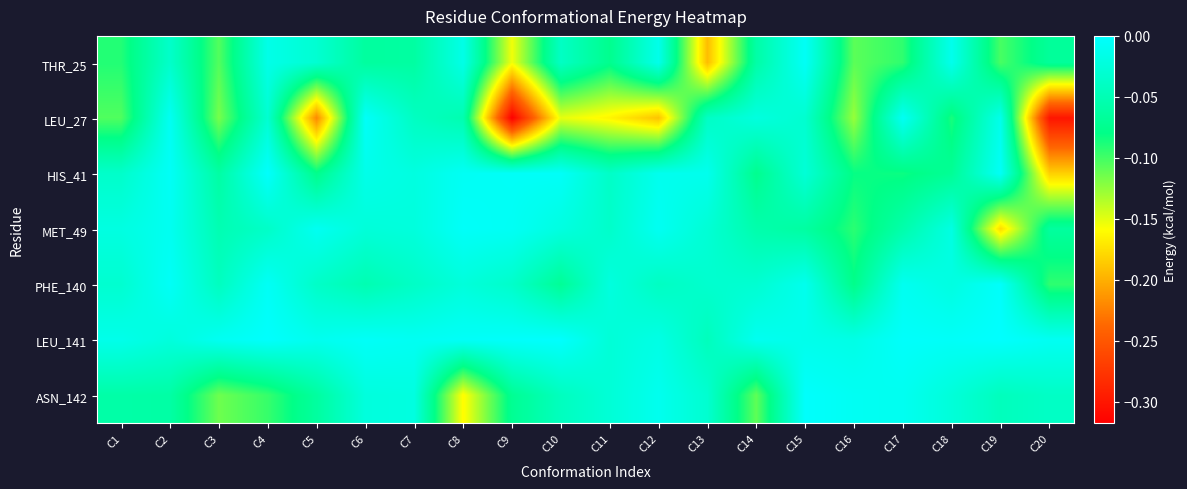

Reading right to left, transcribe all the data shown in this chart.

THR_25: C20=-0.1	C19=-0.1	C18=-0.0	C17=-0.1	C16=-0.1	C15=-0.0	C14=-0.1	C13=-0.2	C12=-0.0	C11=-0.1	C10=-0.0	C9=-0.2	C8=-0.0	C7=-0.1	C6=-0.1	C5=-0.0	C4=-0.0	C3=-0.1	C2=-0.0	C1=-0.1
LEU_27: C20=-0.3	C19=-0.0	C18=-0.1	C17=-0.0	C16=-0.1	C15=-0.0	C14=-0.0	C13=-0.0	C12=-0.2	C11=-0.2	C10=-0.2	C9=-0.3	C8=-0.1	C7=-0.0	C6=-0.0	C5=-0.2	C4=-0.0	C3=-0.1	C2=-0.0	C1=-0.1
HIS_41: C20=-0.2	C19=-0.0	C18=-0.1	C17=-0.1	C16=-0.1	C15=-0.0	C14=-0.1	C13=-0.0	C12=-0.0	C11=-0.0	C10=-0.0	C9=-0.0	C8=-0.0	C7=-0.0	C6=-0.0	C5=-0.1	C4=-0.0	C3=-0.1	C2=-0.0	C1=-0.0
MET_49: C20=-0.1	C19=-0.2	C18=-0.0	C17=-0.1	C16=-0.1	C15=-0.1	C14=-0.1	C13=-0.0	C12=-0.0	C11=-0.0	C10=-0.0	C9=-0.0	C8=-0.0	C7=-0.0	C6=-0.0	C5=-0.0	C4=-0.0	C3=-0.1	C2=-0.0	C1=-0.0
PHE_140: C20=-0.1	C19=-0.0	C18=-0.0	C17=-0.0	C16=-0.1	C15=-0.0	C14=-0.0	C13=-0.0	C12=-0.0	C11=-0.0	C10=-0.1	C9=-0.0	C8=-0.0	C7=-0.0	C6=-0.1	C5=-0.0	C4=-0.0	C3=-0.0	C2=-0.0	C1=-0.0
LEU_141: C20=-0.0	C19=-0.0	C18=-0.0	C17=-0.0	C16=-0.0	C15=-0.0	C14=-0.0	C13=-0.0	C12=-0.0	C11=-0.0	C10=-0.0	C9=-0.0	C8=-0.0	C7=-0.0	C6=-0.0	C5=-0.0	C4=-0.0	C3=-0.0	C2=-0.0	C1=-0.0
ASN_142: C20=-0.0	C19=-0.0	C18=-0.0	C17=-0.0	C16=-0.0	C15=-0.0	C14=-0.1	C13=-0.0	C12=-0.0	C11=-0.0	C10=-0.0	C9=-0.1	C8=-0.2	C7=-0.0	C6=-0.0	C5=-0.1	C4=-0.1	C3=-0.1	C2=-0.1	C1=-0.1